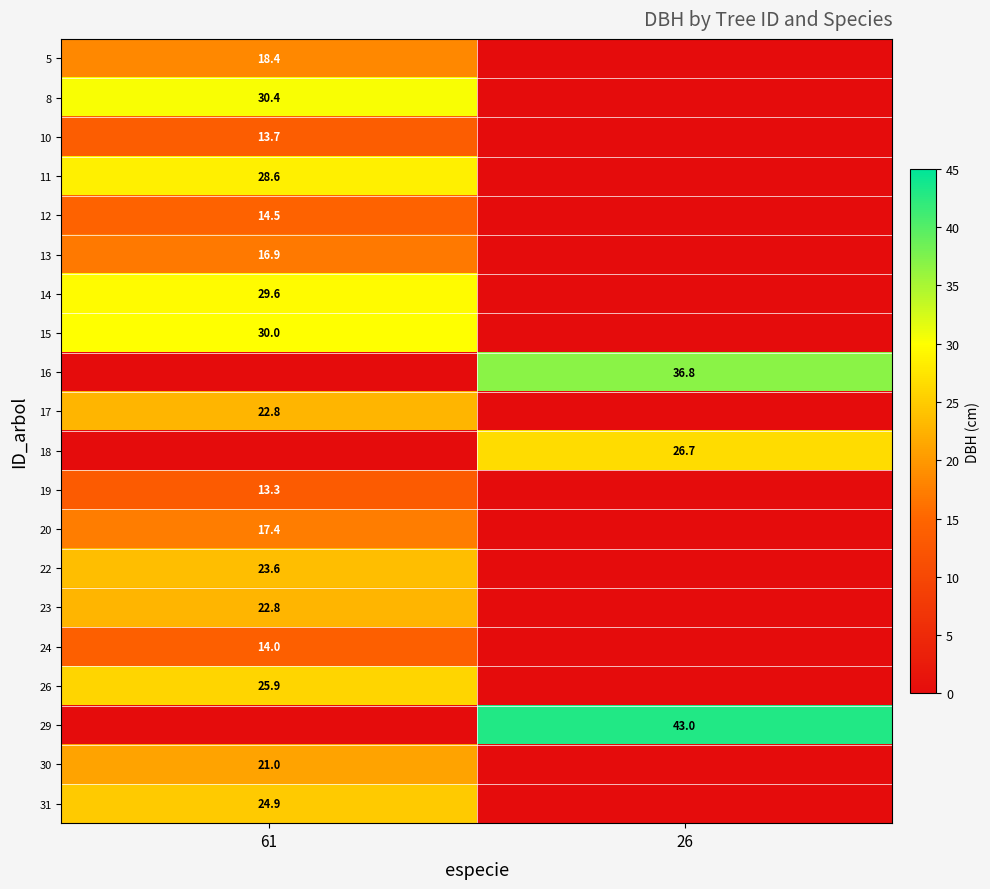

What is the total value across all series at 61?

367.9